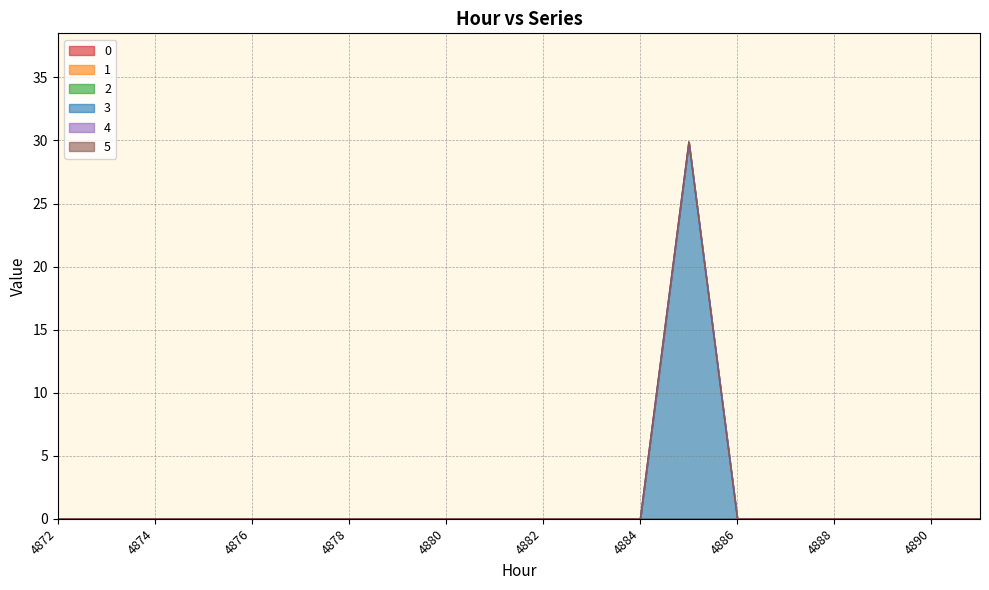

Rank the categories by 4 value from highest to lowest.

4872, 4873, 4874, 4875, 4876, 4877, 4878, 4879, 4880, 4881, 4882, 4883, 4884, 4885, 4886, 4887, 4888, 4889, 4890, 4891